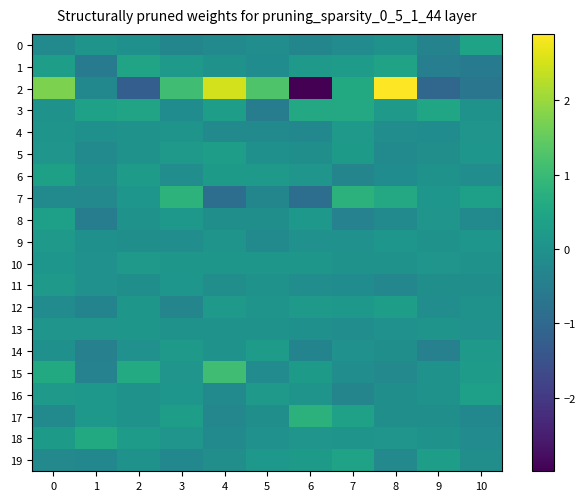

What is the smallest value displayed?

-3.0